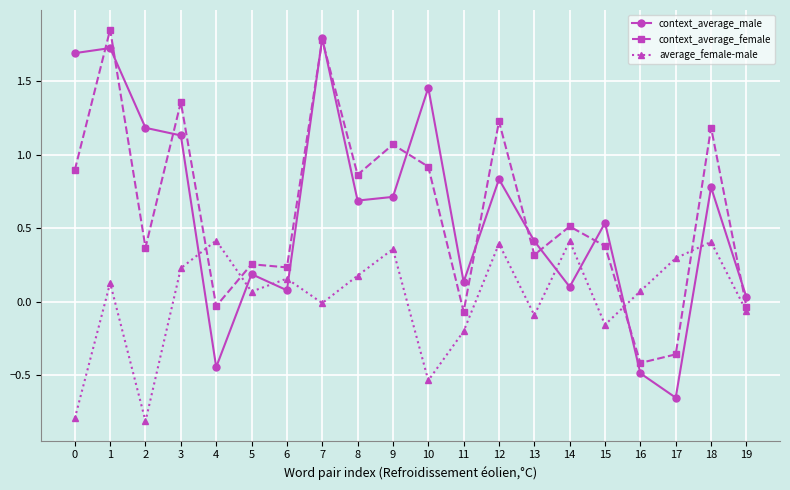

What is the approximate value of context_average_male at 9?

0.7